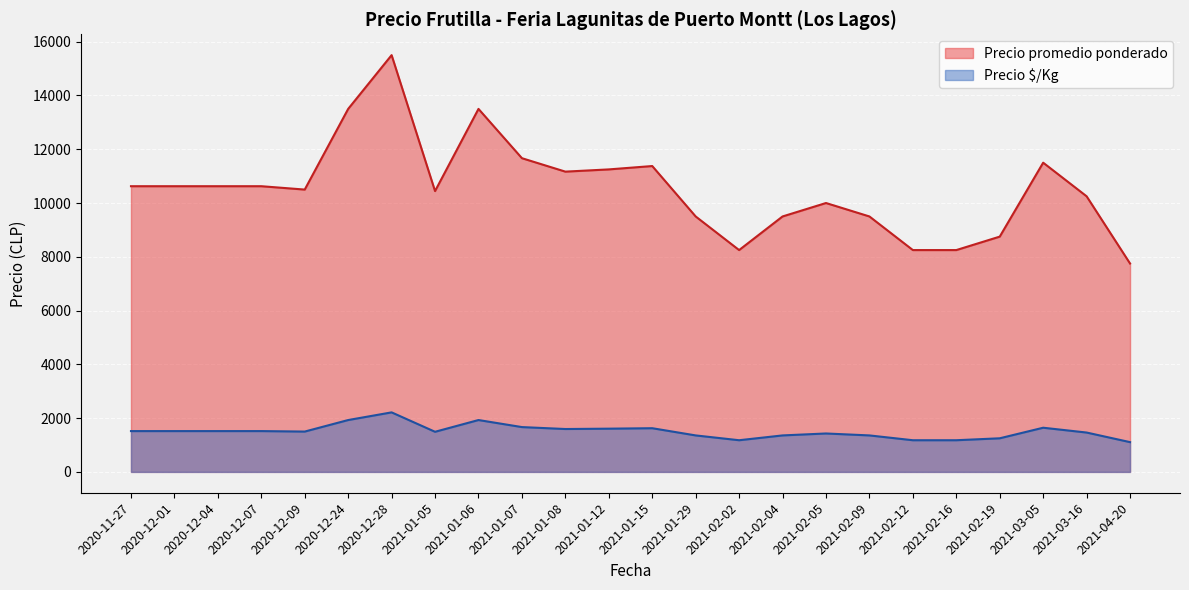

At which category does the chart reach its peak across all series?

2020-12-28